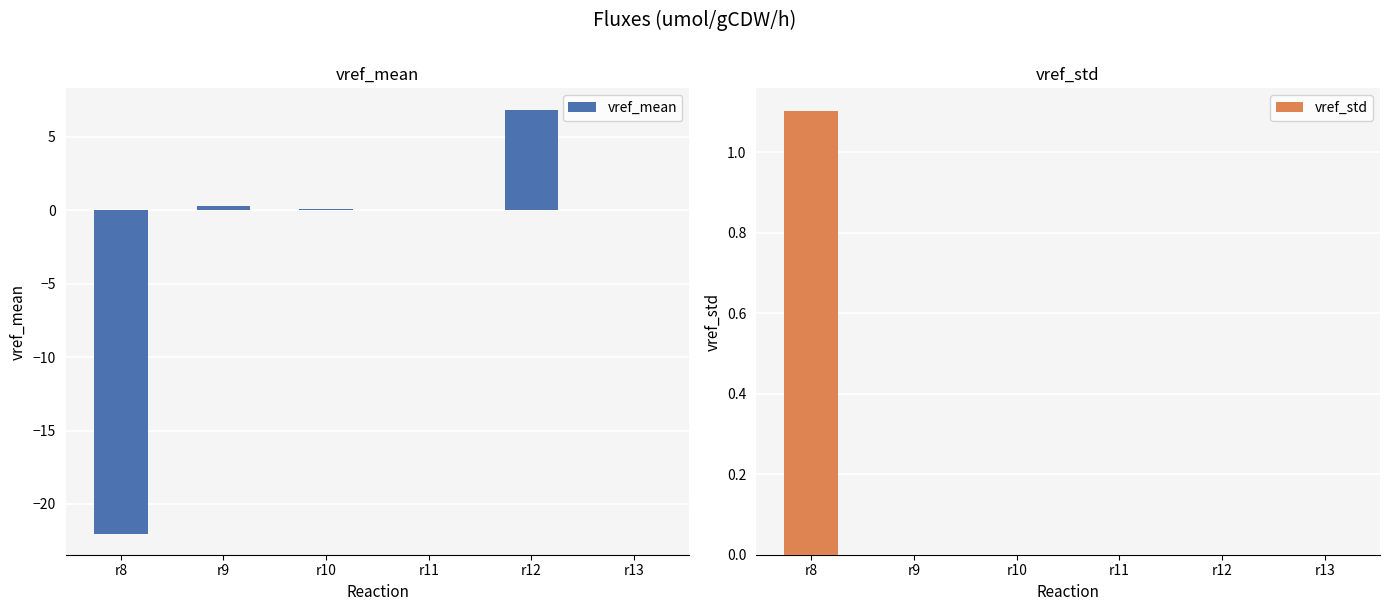

What is the highest value of the vref_std series?

1.1